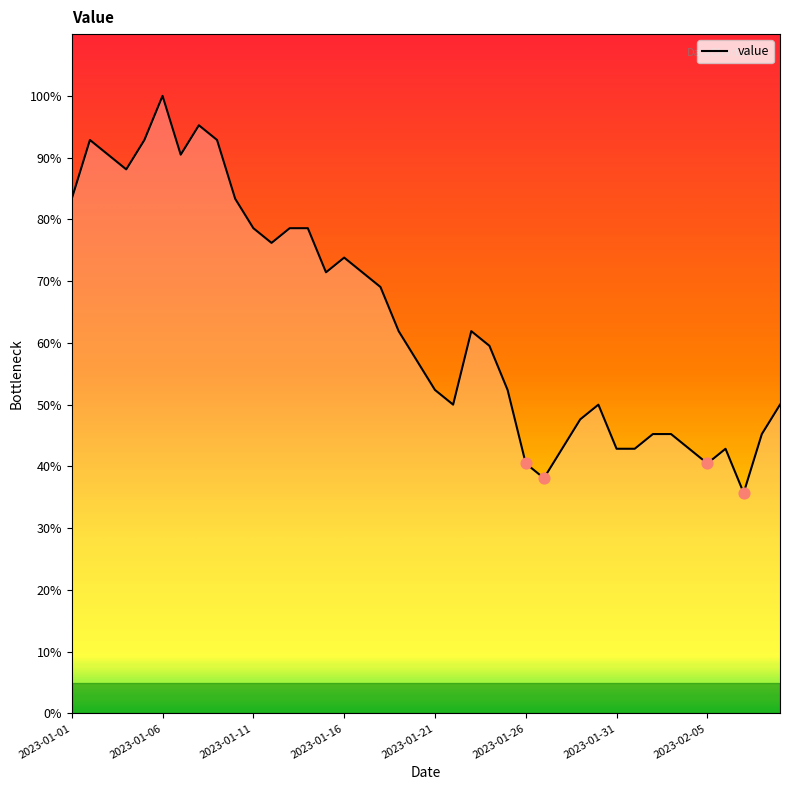

What is the difference between the maximum and minimum values?

64.3